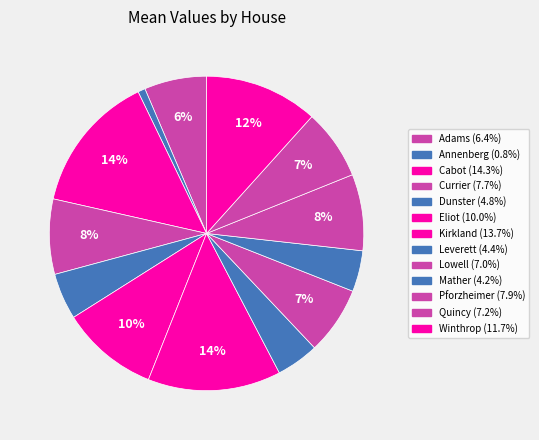

Is Quincy the majority of the pie?

No